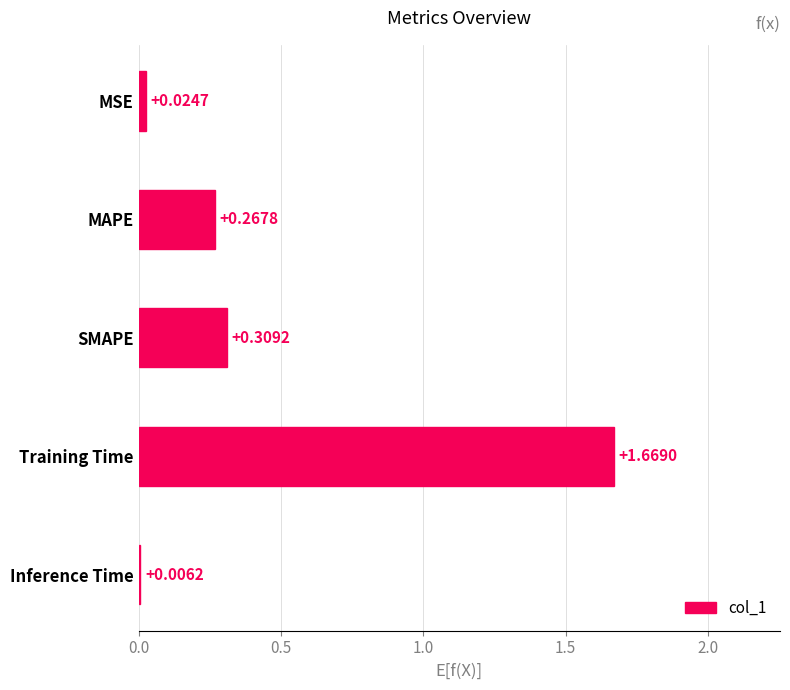

What is the sum of all values?

2.3